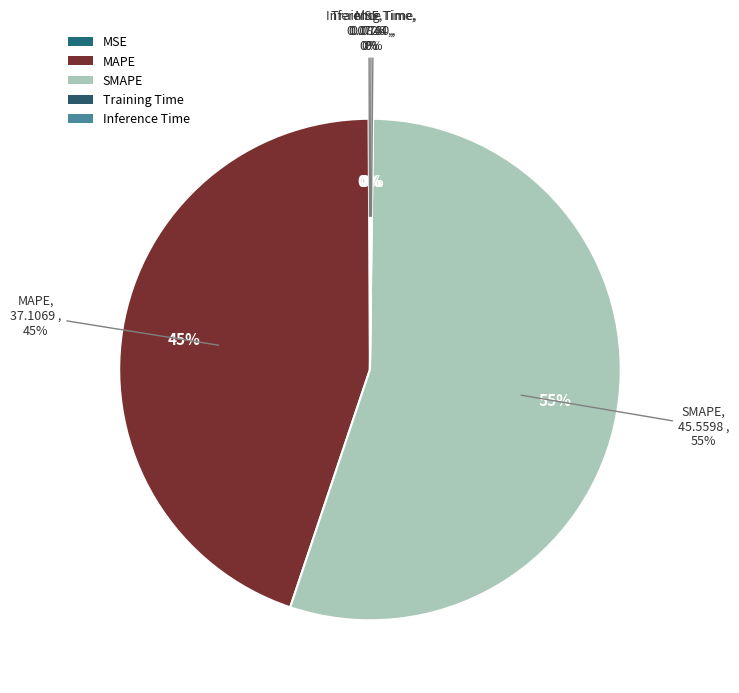

Does SMAPE represent more than half of the total?

Yes